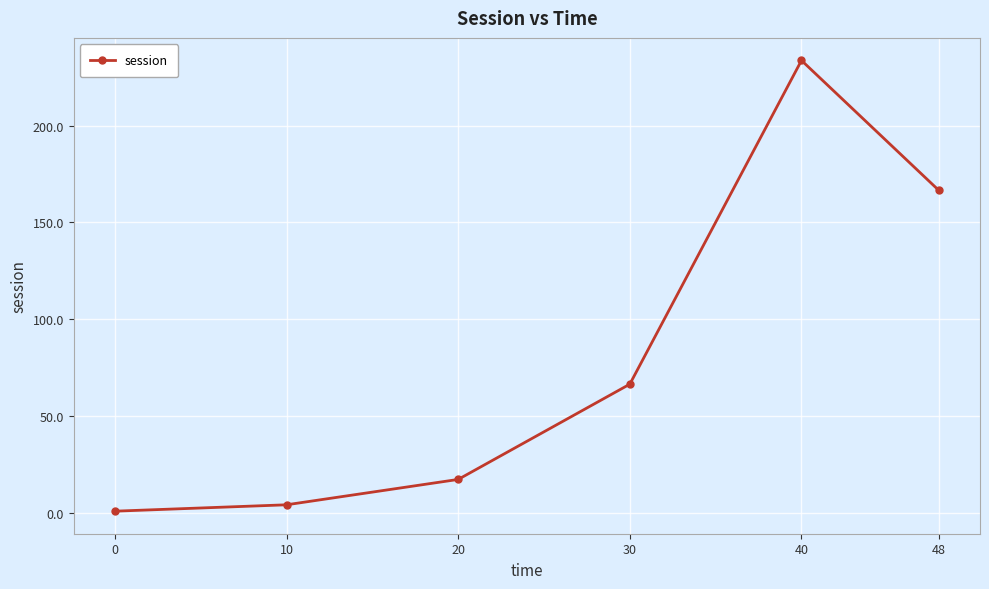

The value at 48 is 87.5. True or false?

False